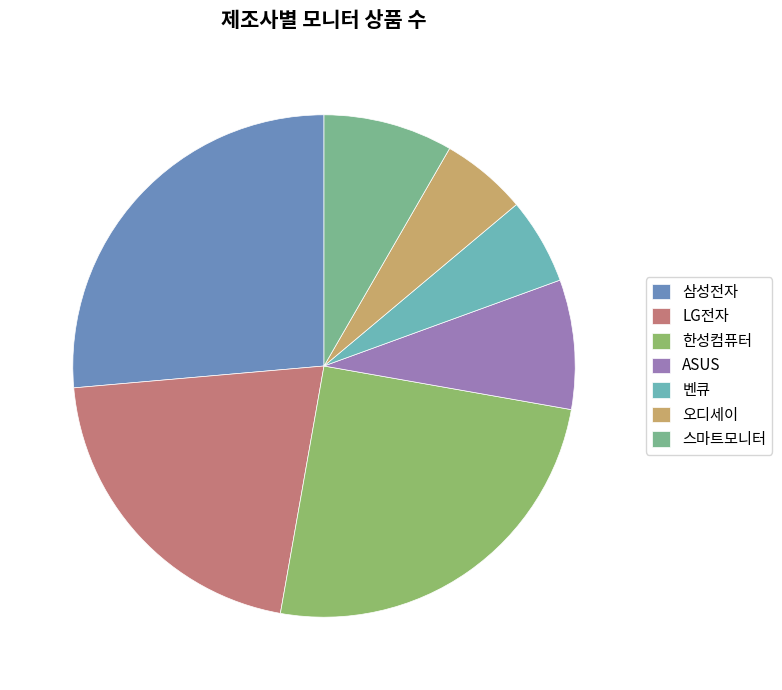

Which has a higher value, 벤큐 or 한성컴퓨터?

한성컴퓨터